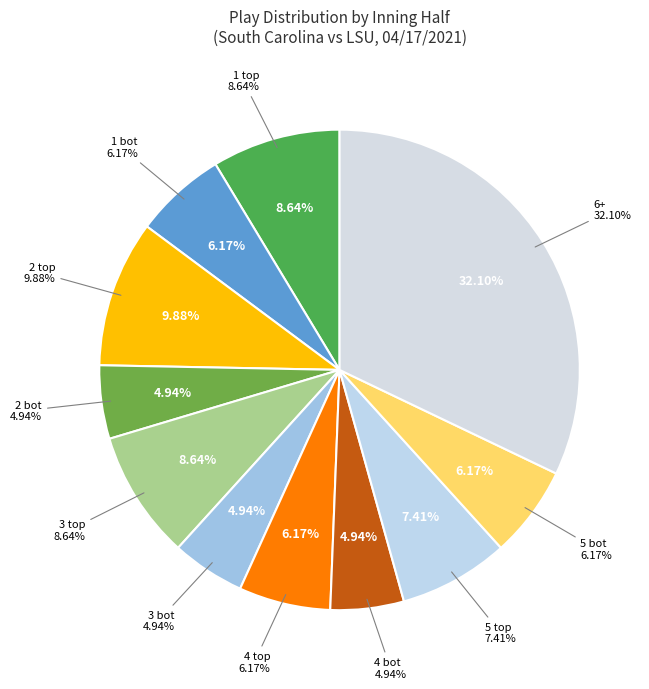

How many slices are in this pie chart?

11